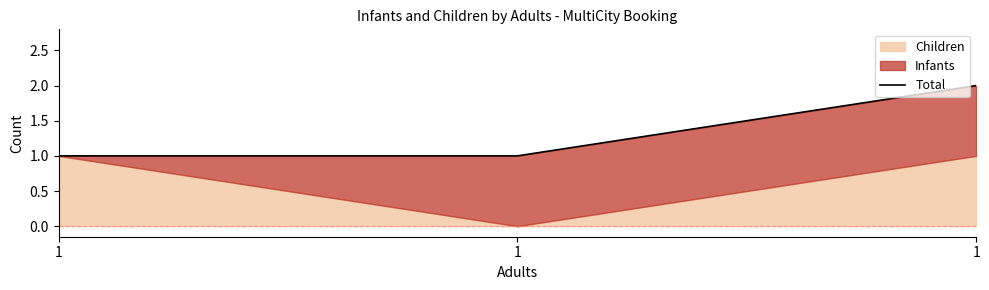

At which label is the value closest to 1?

1